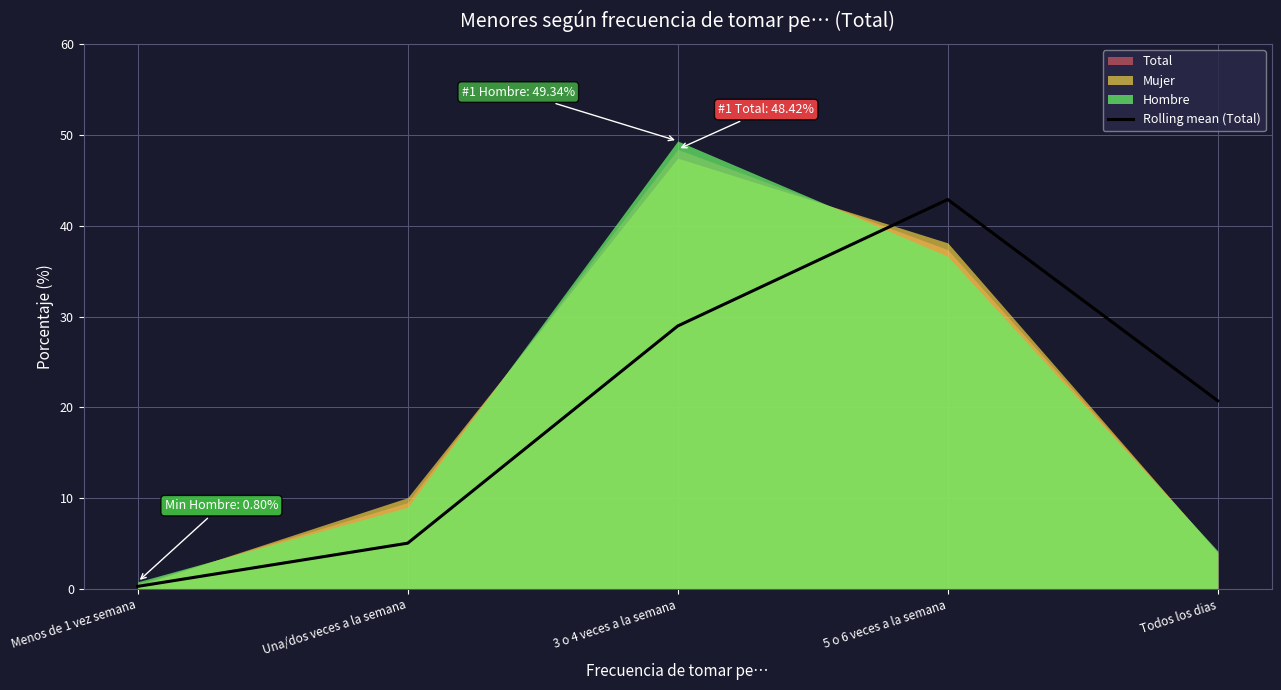

What is the difference between the values at Menos de 1 vez semana and Una/dos veces a la semana?

4.8